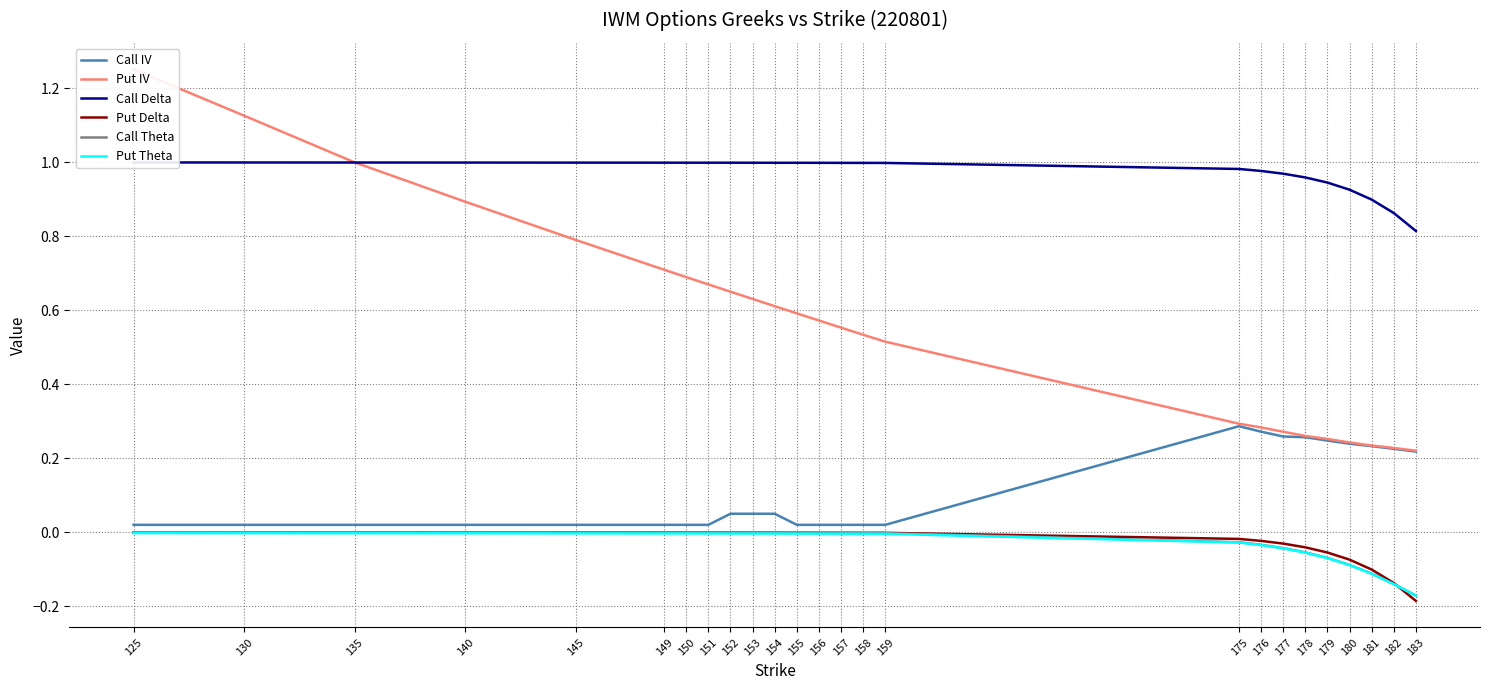

What is the value of the Put Theta point at the 25th from the left?

-0.2